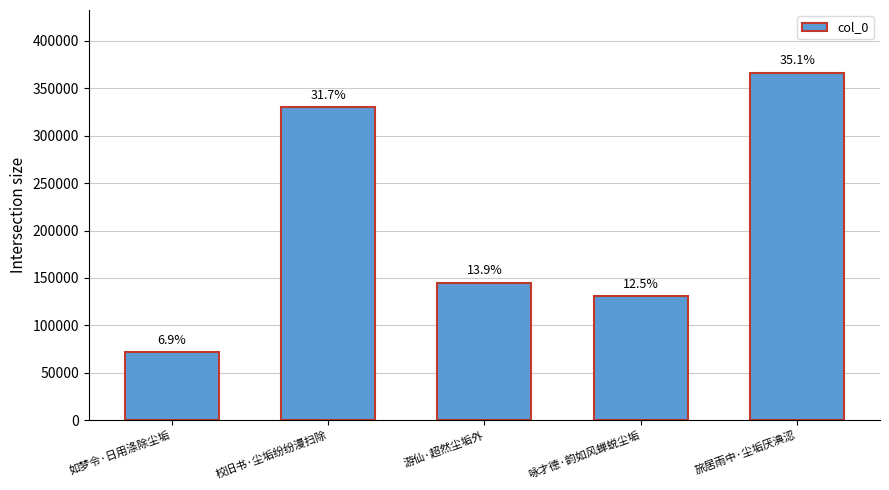

True or false: the data shows 330586 at 校旧书·尘垢纷纷漫扫除.

True